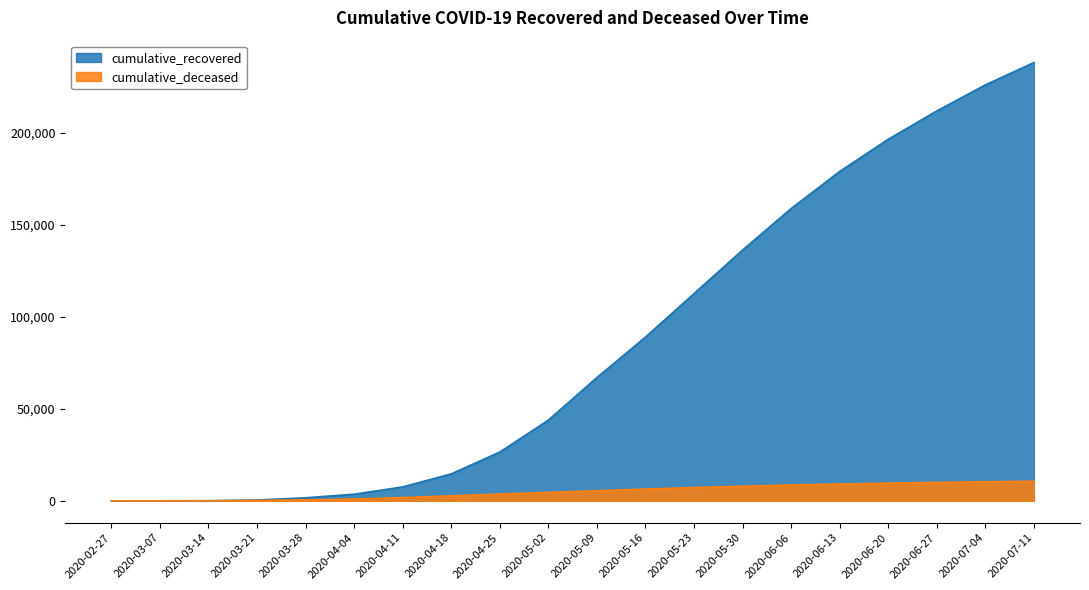

What is the label of the 19th point from the right?

2020-03-07